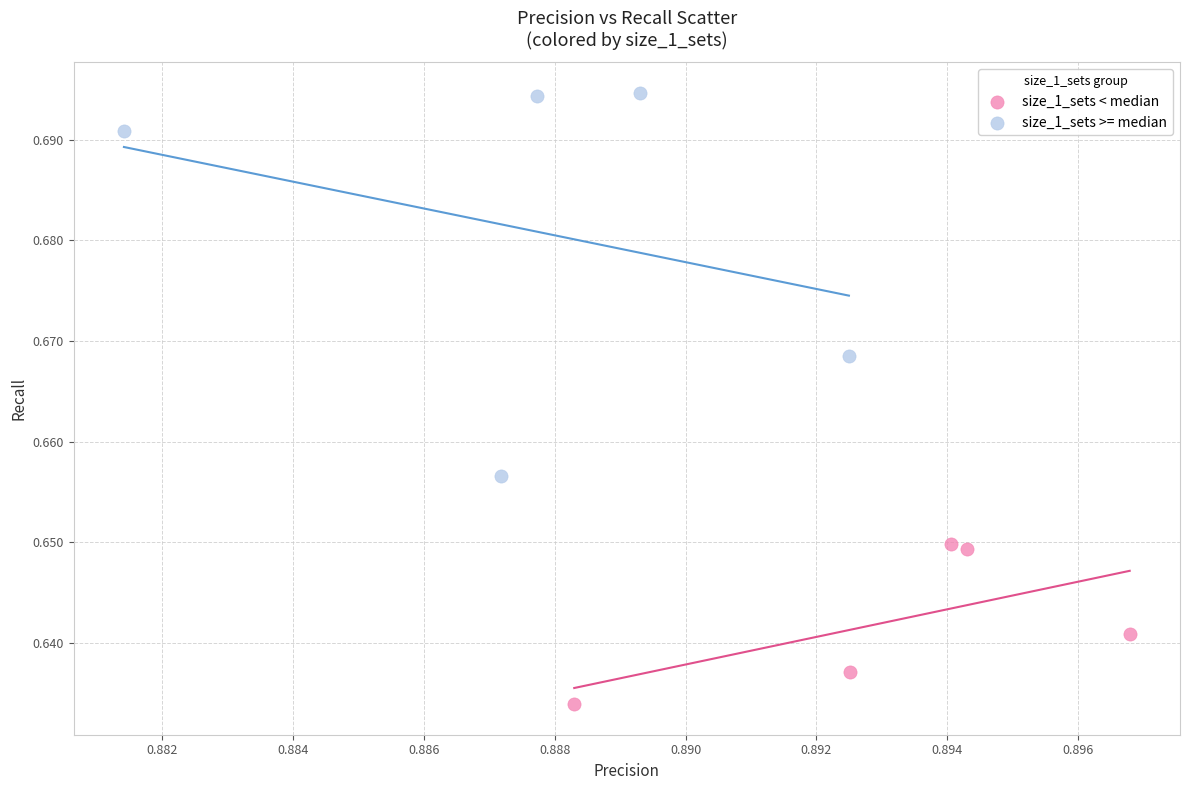

Which series contains the highest Y value?

size_1_sets >= median